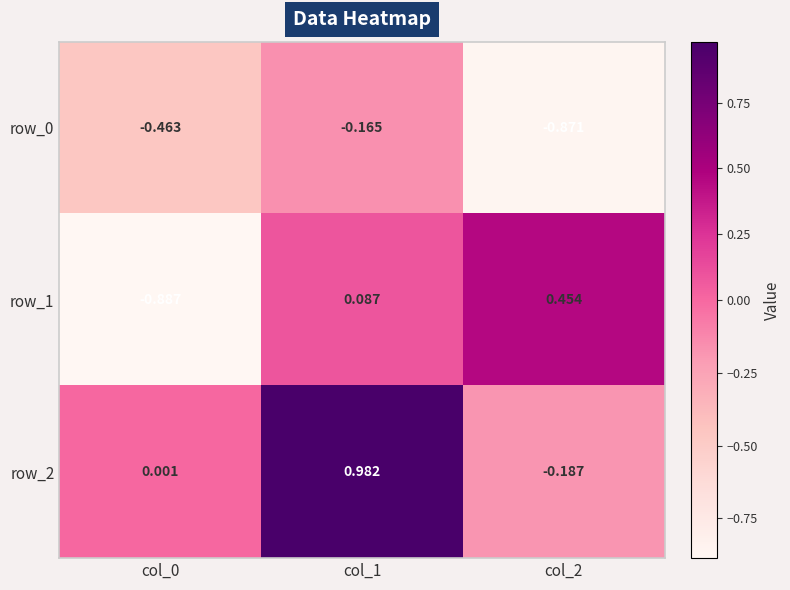

Is the value of row_0 at col_0 greater than the value of row_1 at col_1?

No